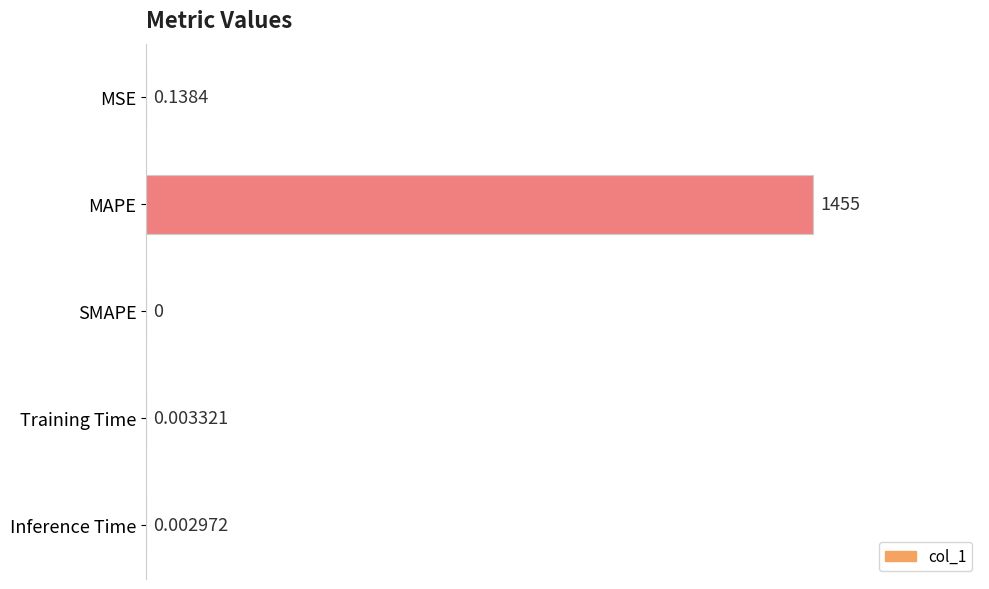

At which category does the chart reach its peak across all series?

MAPE